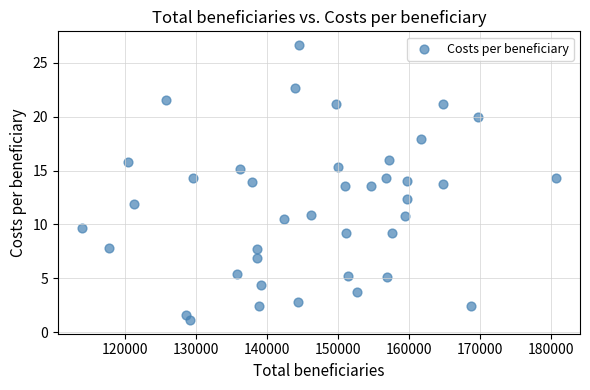

What is the range of X values (max minus min)?

66791.4